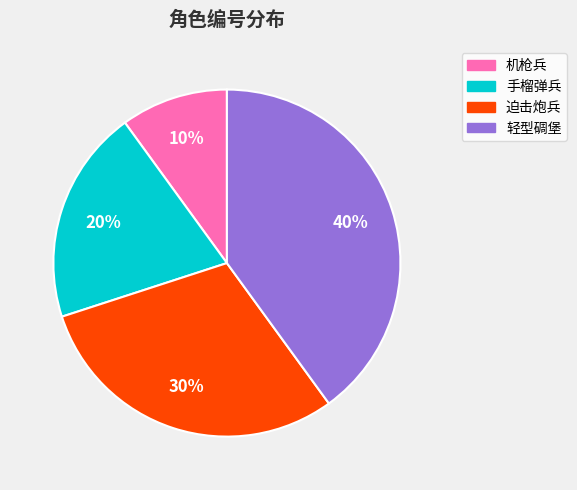

The 轻型碉堡 slice represents 50% of the pie. True or false?

False